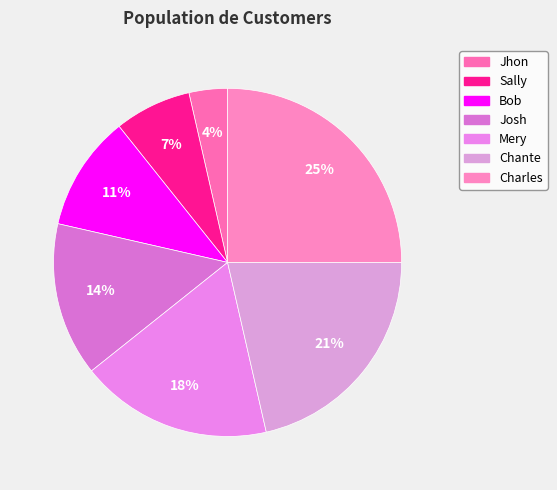

How many slices are in this pie chart?

7